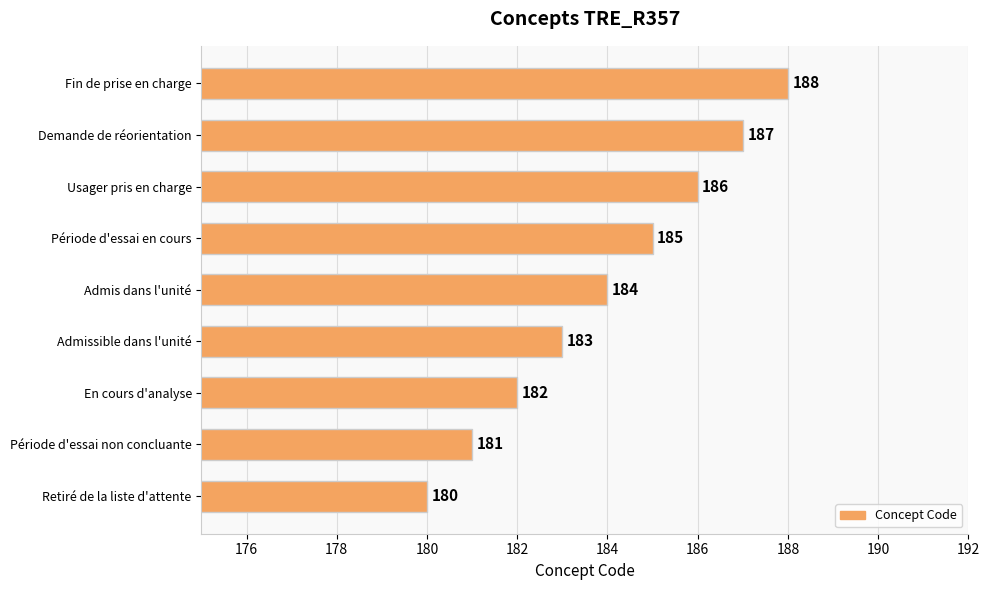

How many values are between 182 and 186?

5